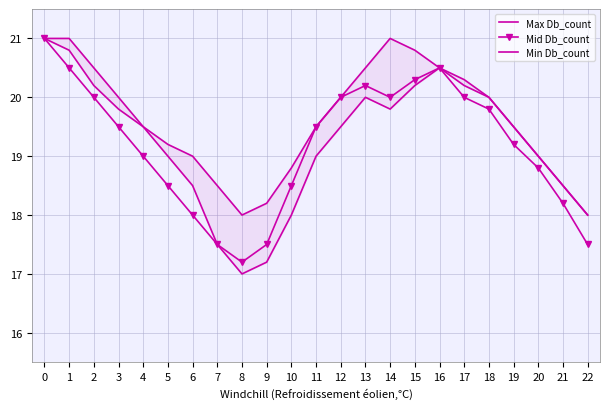

What is the minimum value for Max Db_count?

17.0